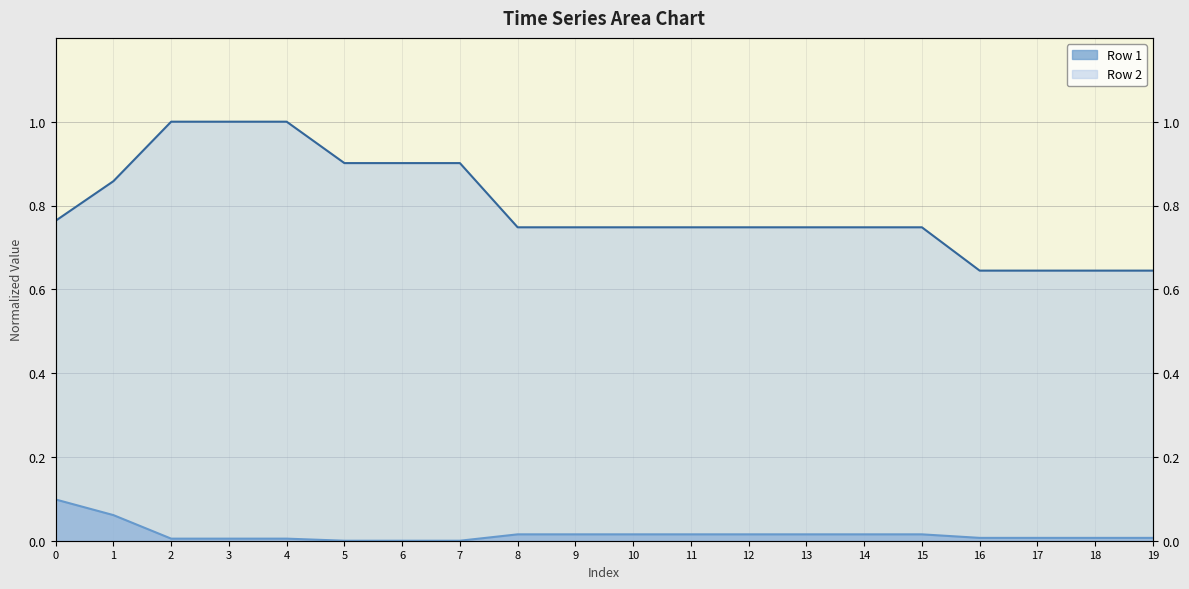

What value does the Row 2 series have at 7?

0.9